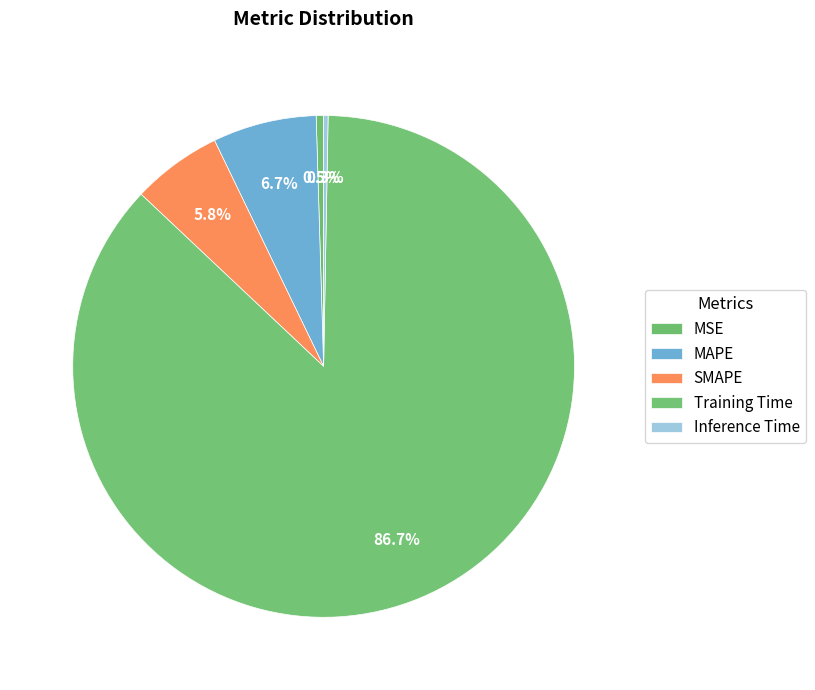

Rank the categories by value from highest to lowest.

Training Time, MAPE, SMAPE, MSE, Inference Time